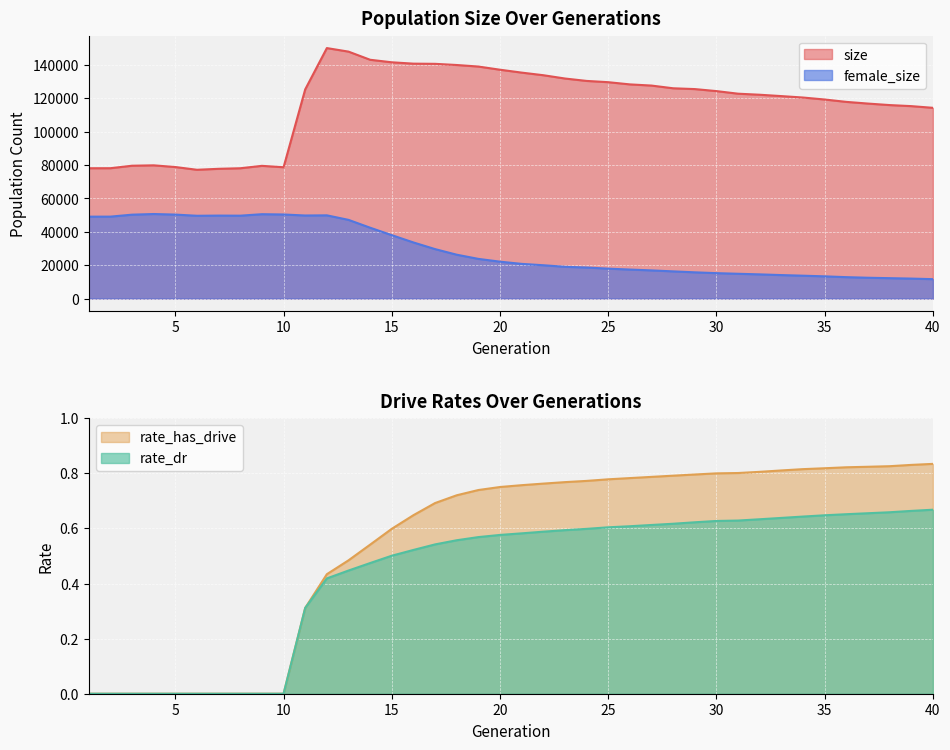

At which label does size first exceed 124357?

11